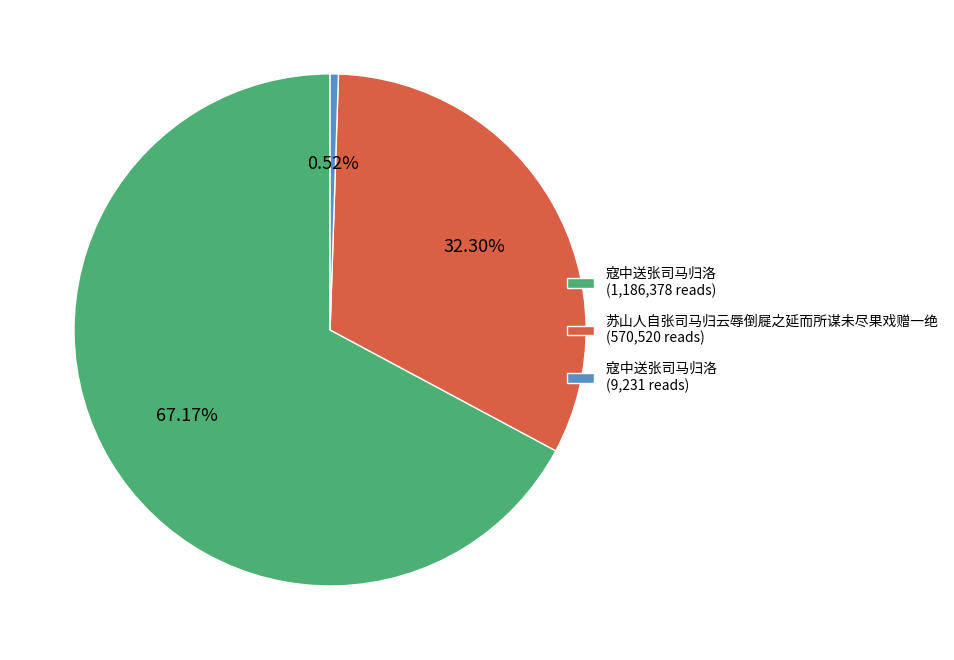

What is the largest slice in the pie chart?

寇中送张司马归洛 (1,186,378 reads)